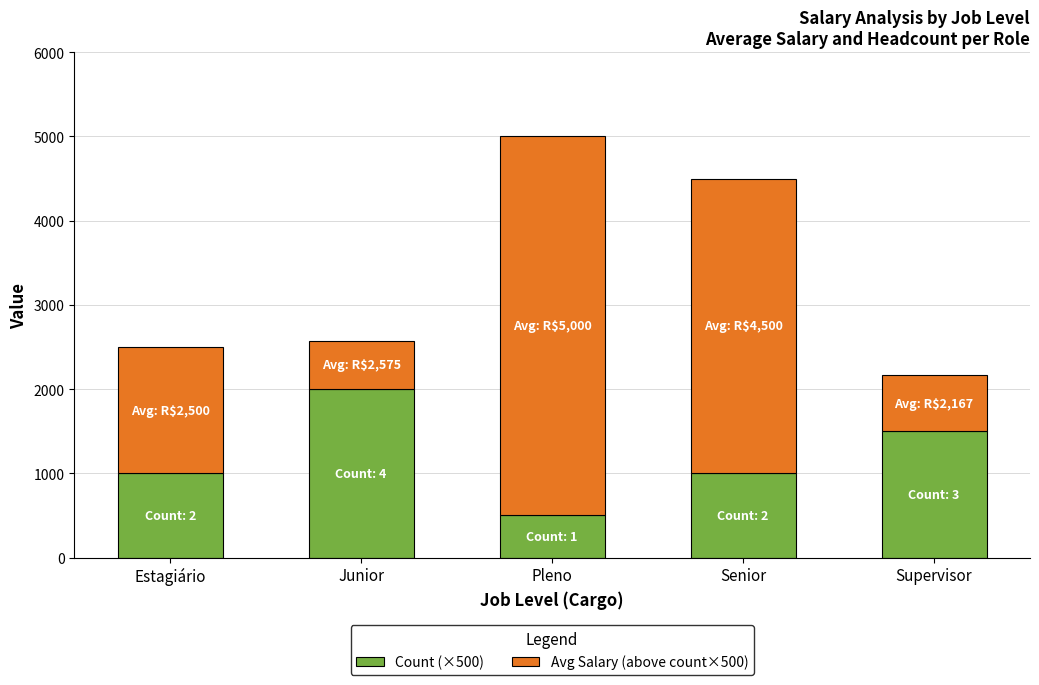

What is the sum of all Count (×500) values?

6000.0